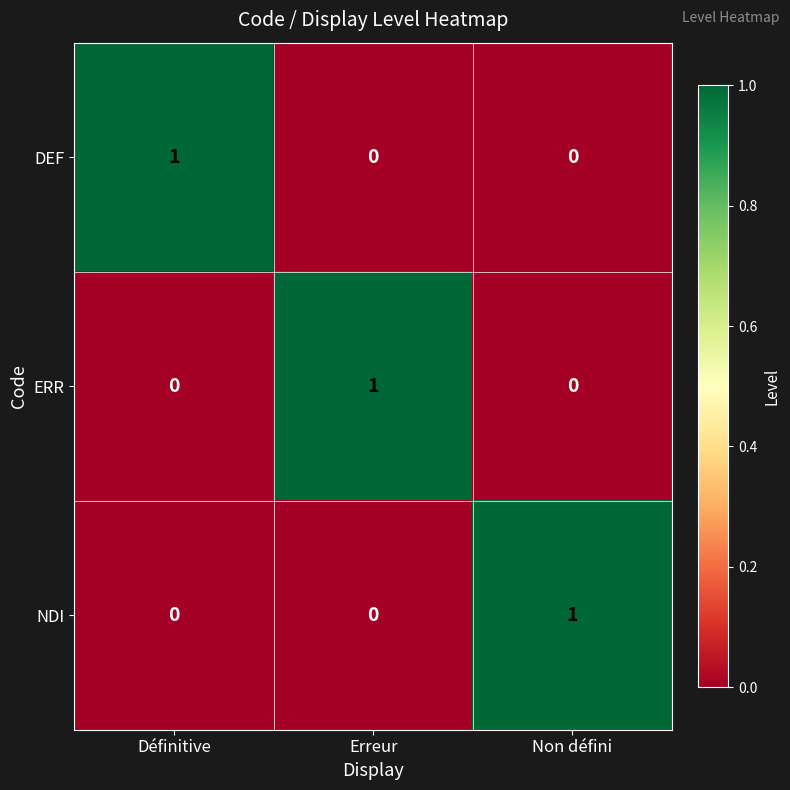

Reading left to right, what are all the values shown in this chart?

DEF: 1	0	0
ERR: 0	1	0
NDI: 0	0	1